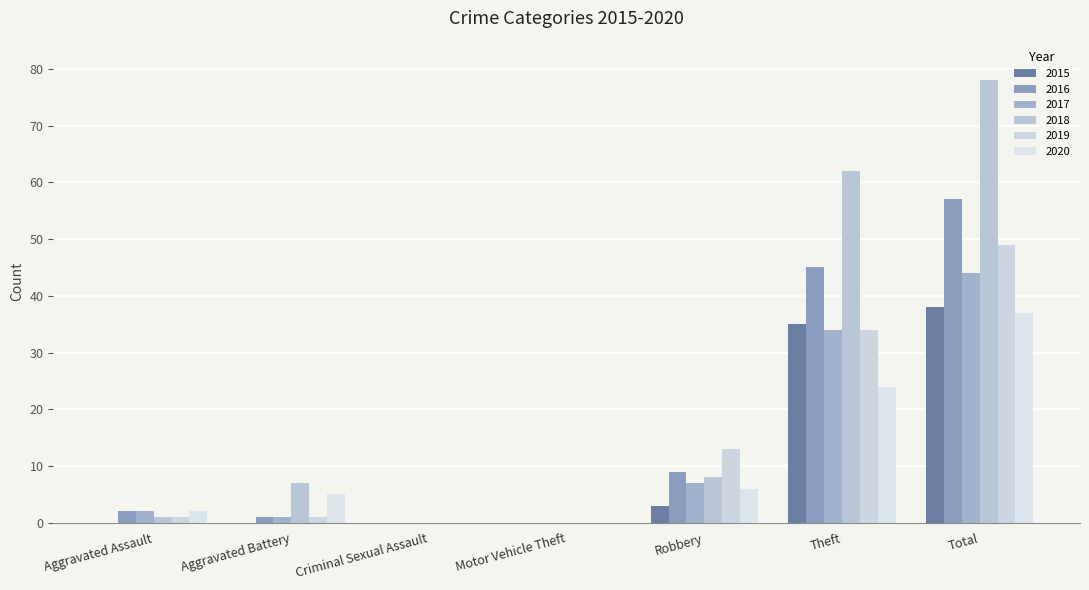

What is the label of the 3rd bar from the left?

Criminal Sexual Assault